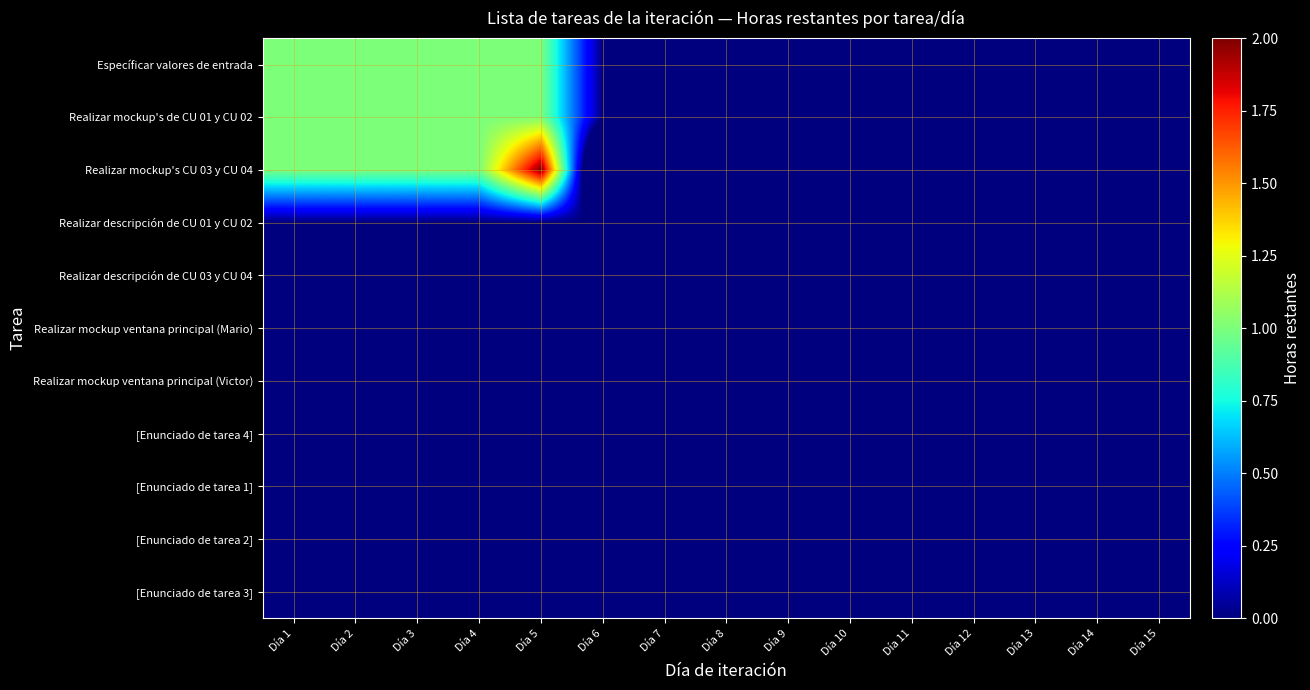

Which label corresponds to the smallest value in the chart?

Día 6